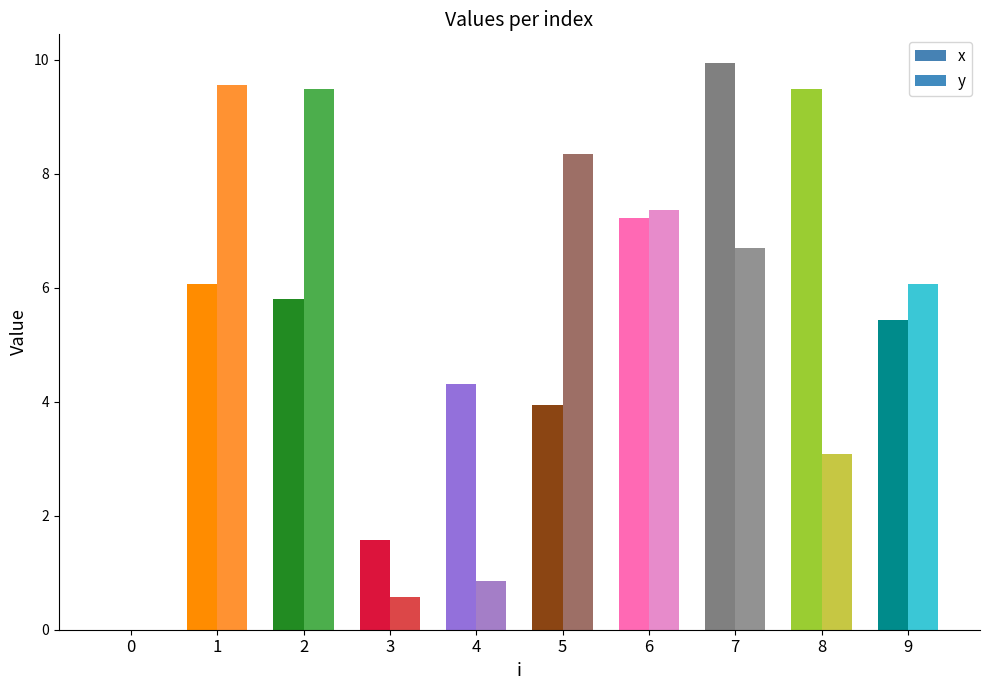

What is the spread (max minus min) of values at 8?

6.4